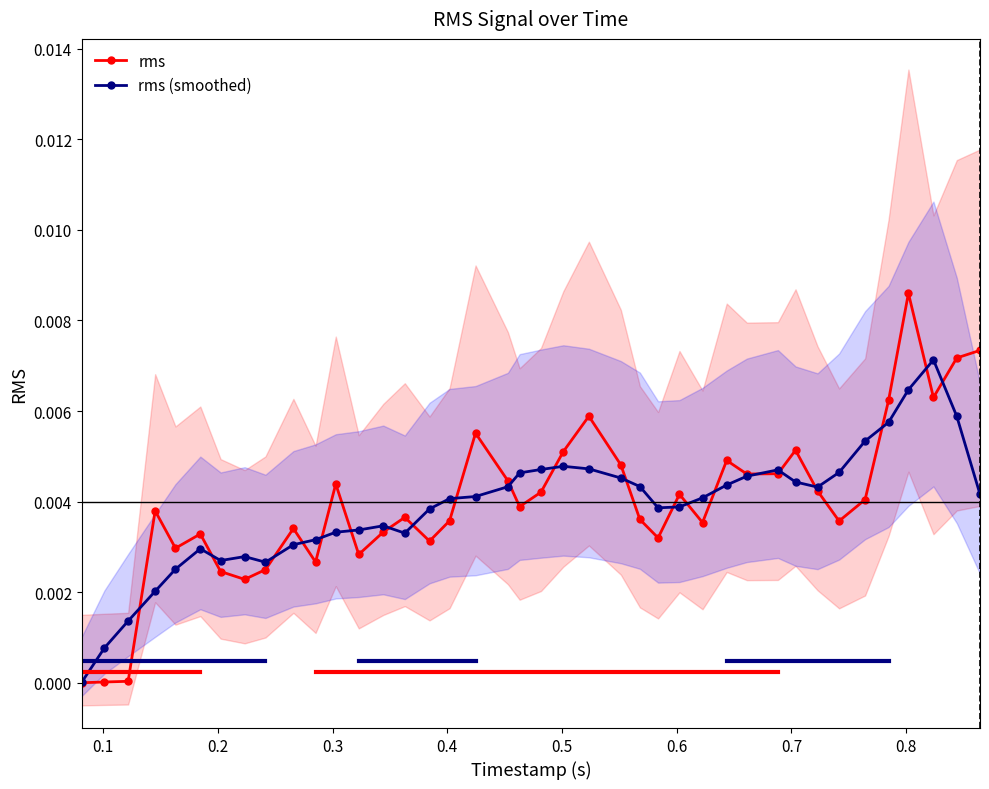

In rms, how many points are lower than both neighbors (excluding endpoints)?

11